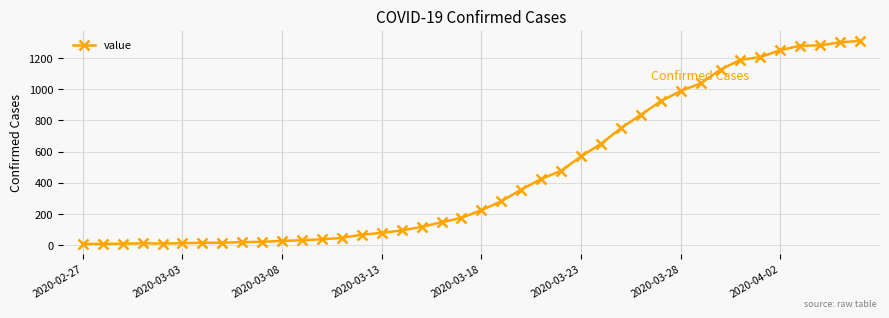

What is the difference between the maximum and minimum values?

1303